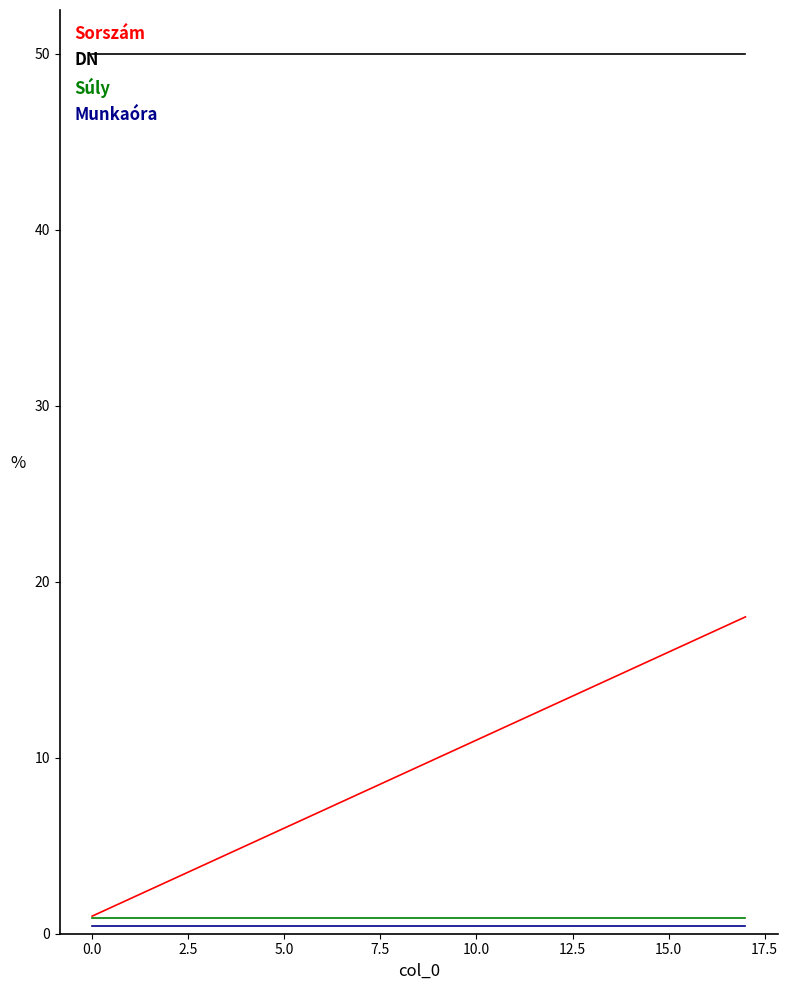

What is the average value of the Sorszám series?

9.5